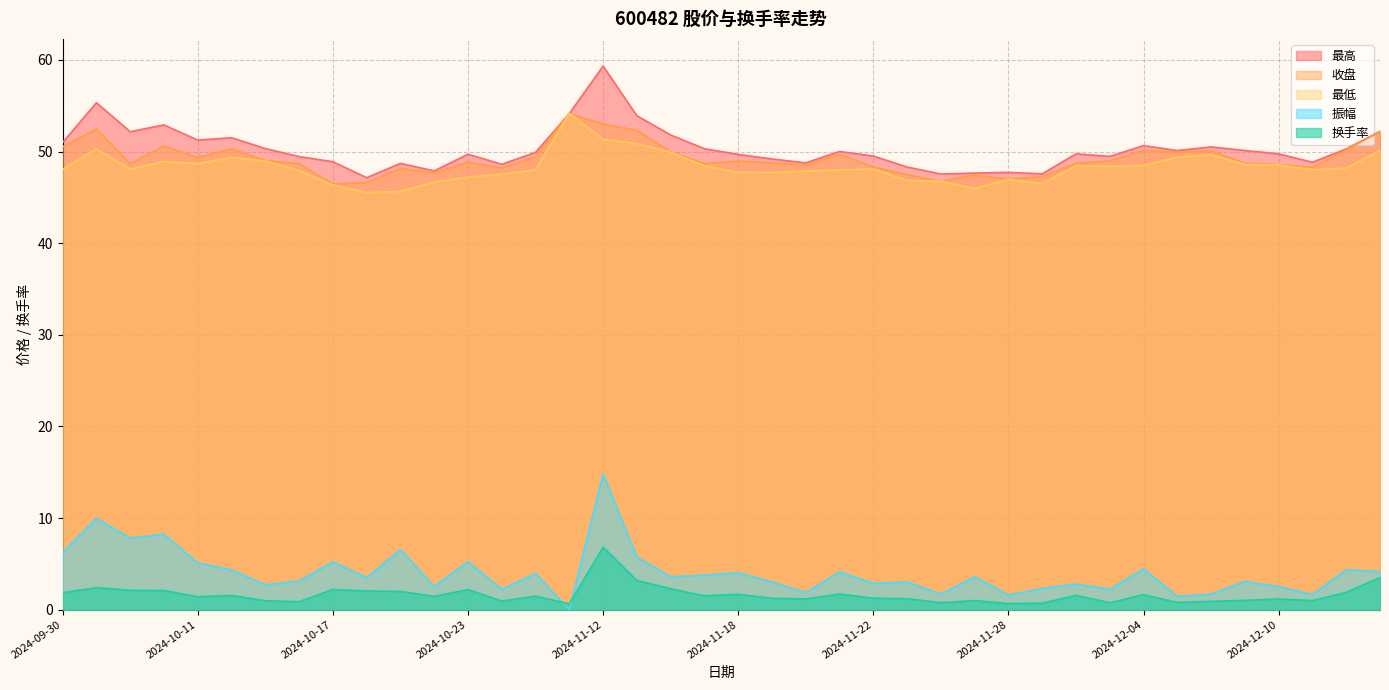

True or false: 换手率 has a value of 1.5 at 2024-11-15.

True